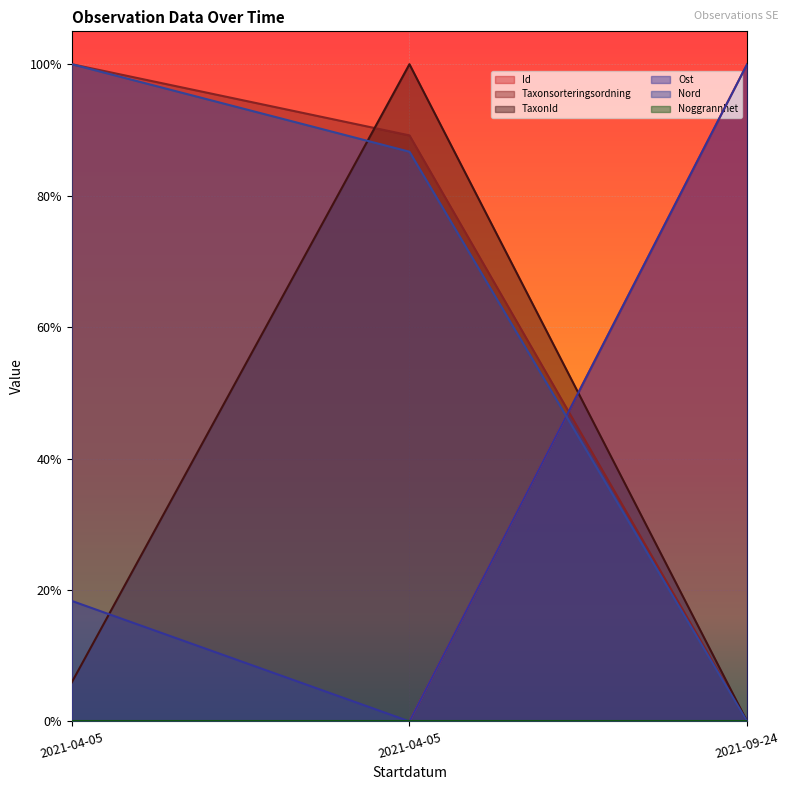

Between 2021-04-05 and 2021-09-24, which series saw the biggest shift?

Taxonsorteringsordning